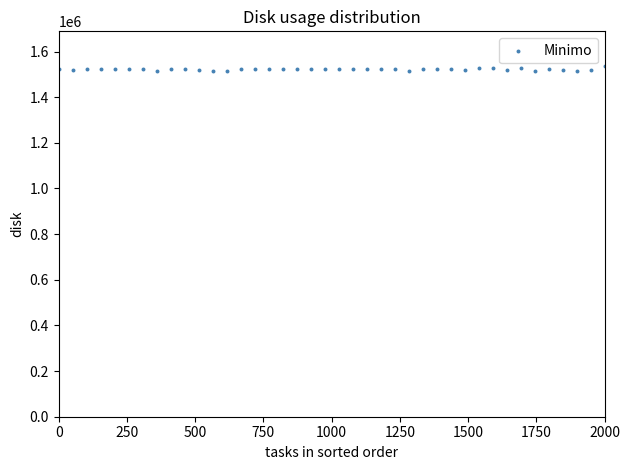

What is the range of Y values (max minus min)?

22259